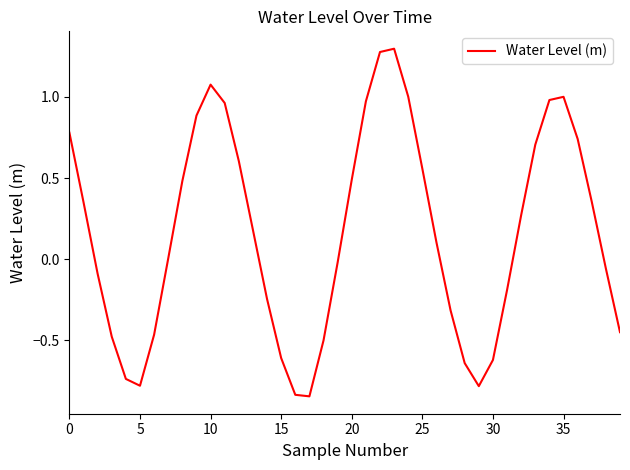

What is the greatest value displayed?

1.3